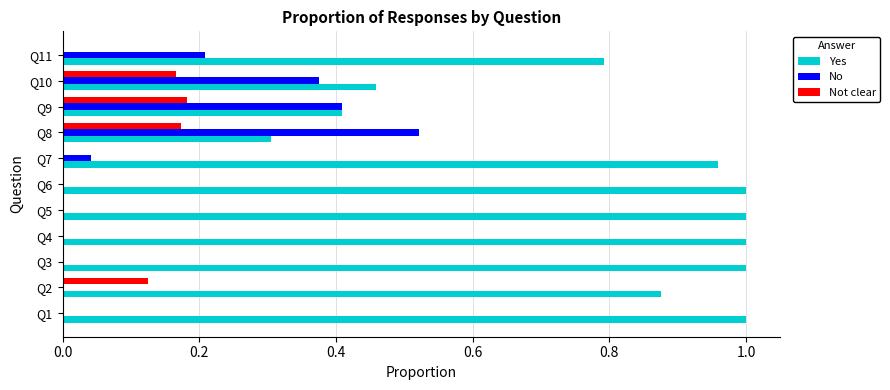

What is the sum of all No values?

1.6